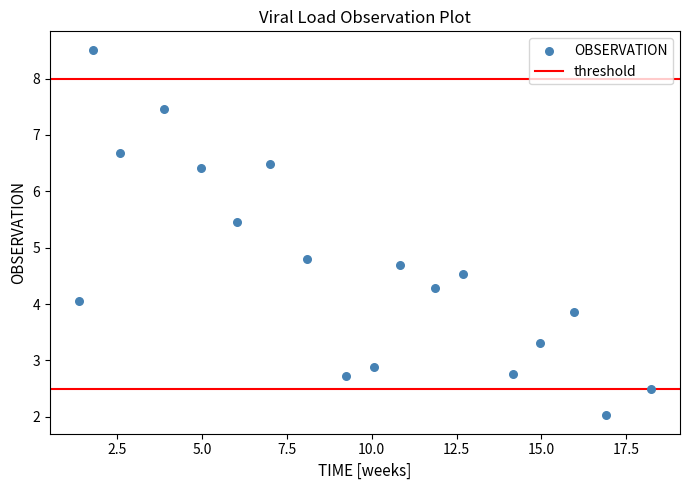

What Y value in the scatter plot is closest to 5?

4.8